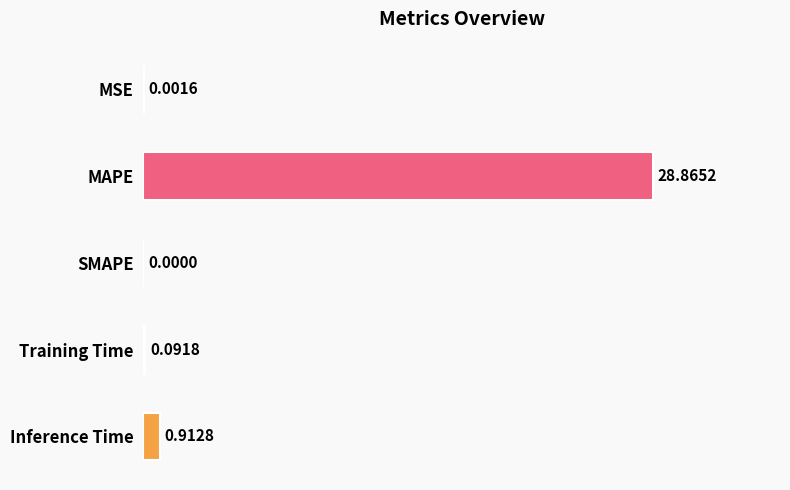

What is the sum of the values at Inference Time and MAPE?

29.8